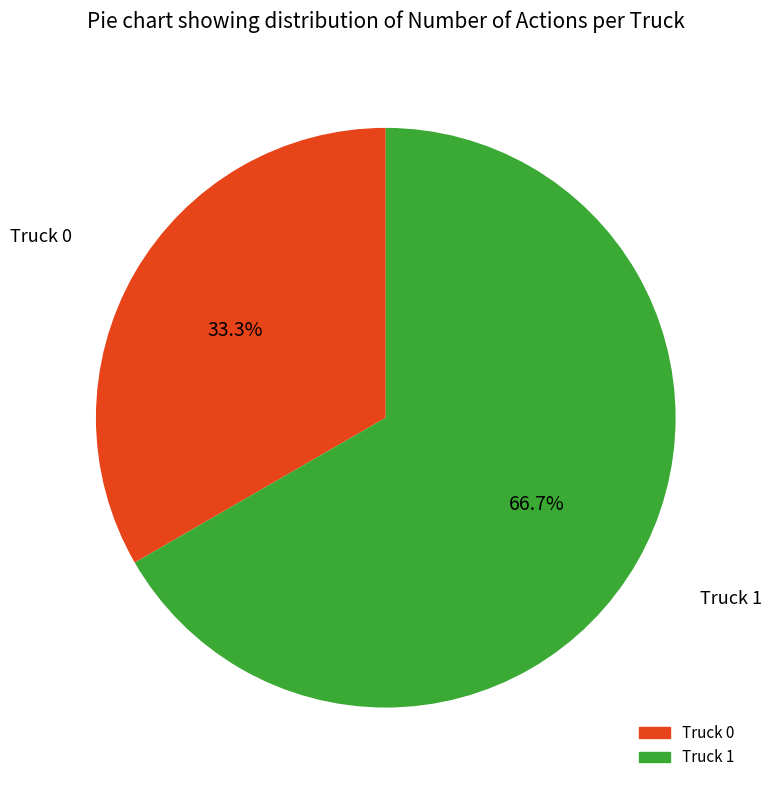

To the nearest percent, what is the difference between the Truck 0 and Truck 1 slice percentages?

33%